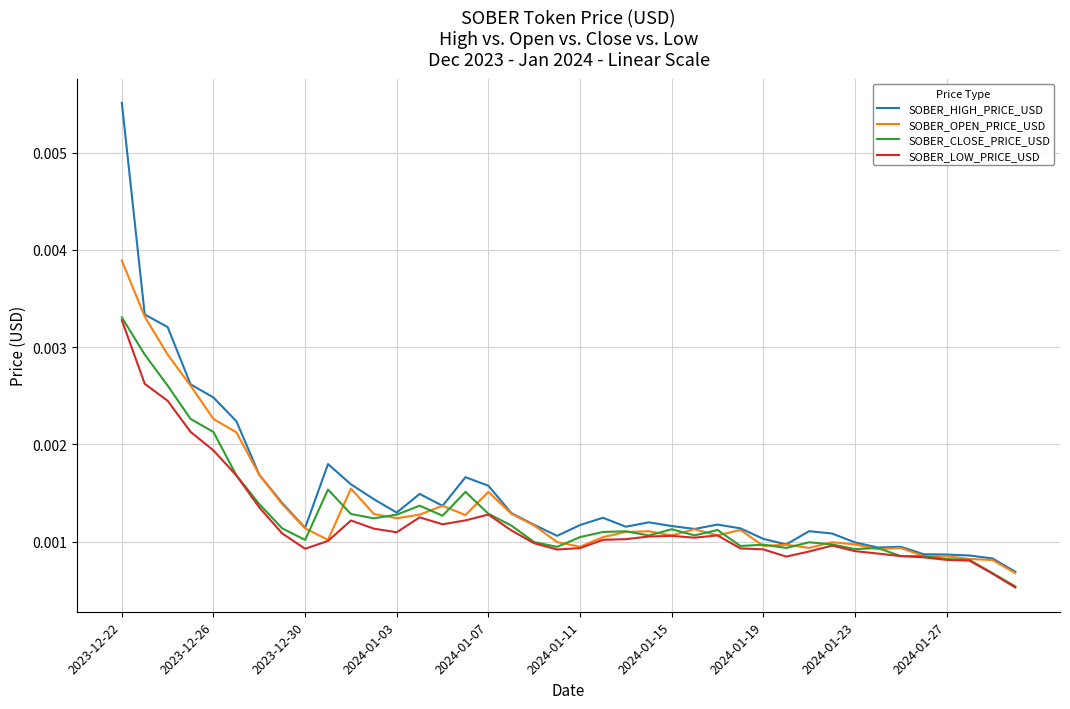

Which series has the widest spread of values?

SOBER_HIGH_PRICE_USD